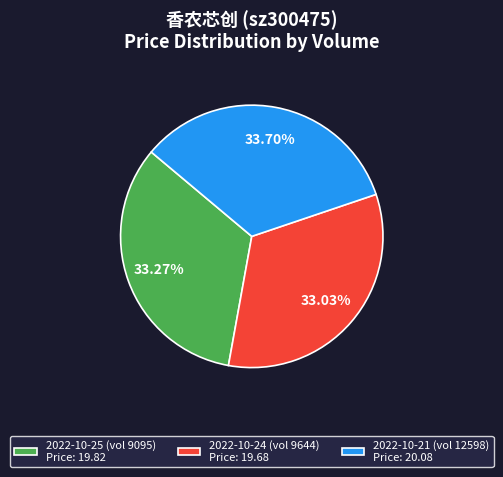

Is there a majority slice in this chart?

No